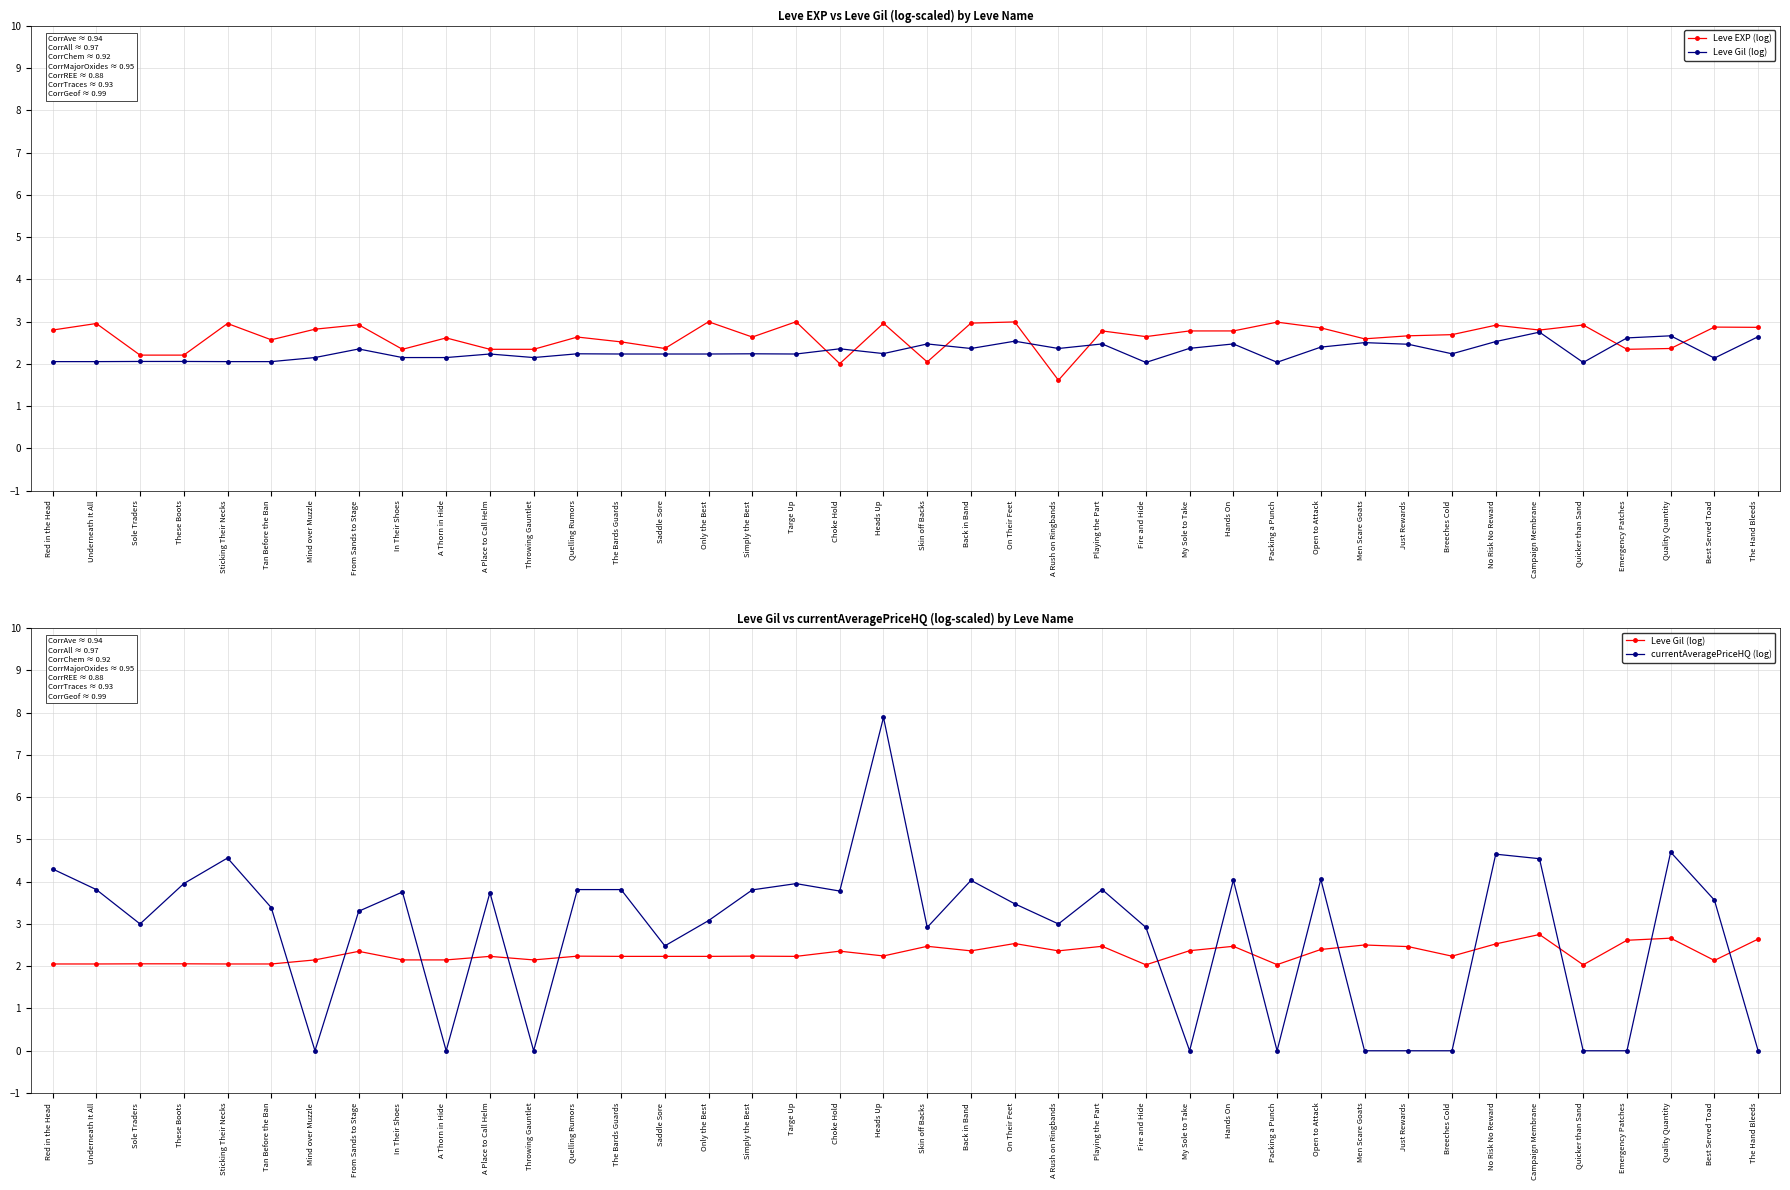

What is the spread (max minus min) of values at Mind over Muzzle?

2.8